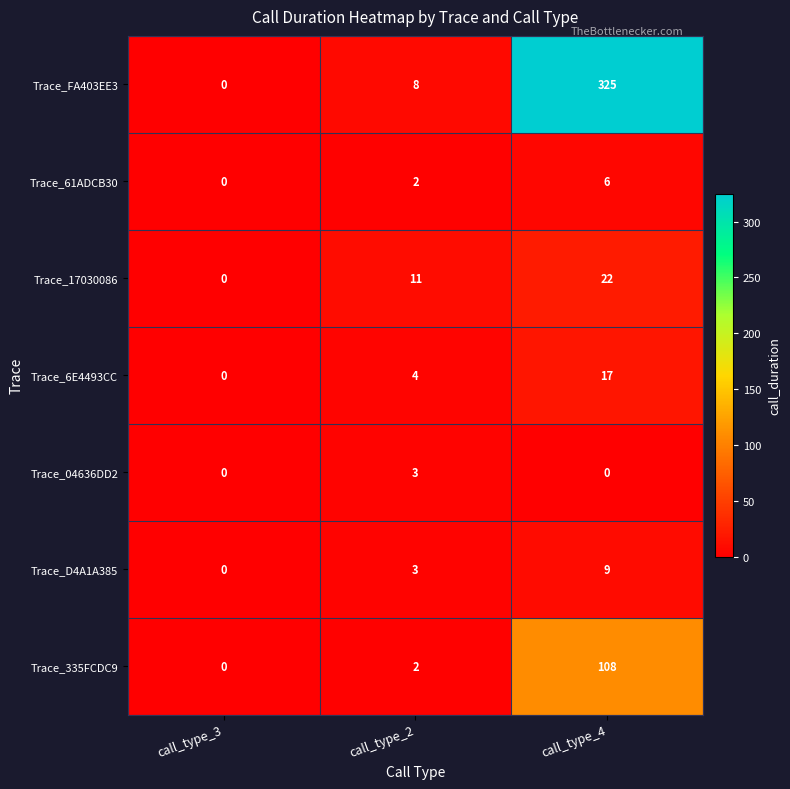

What is the average value of the Trace_FA403EE3 series?

111